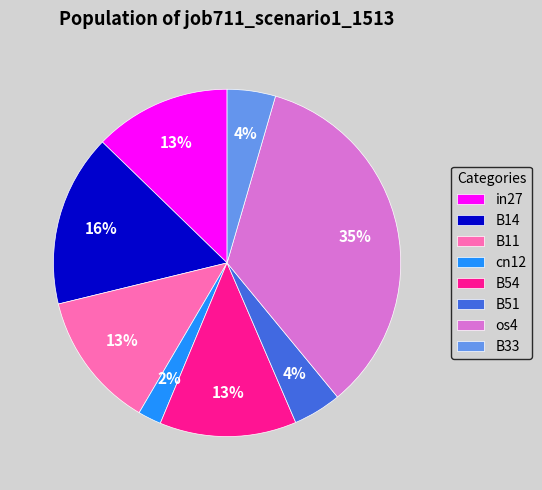

How many slices are in this pie chart?

8